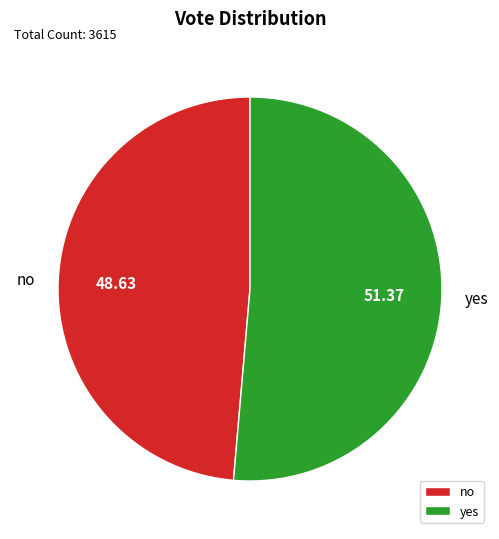

Between yes and no, which is larger?

yes